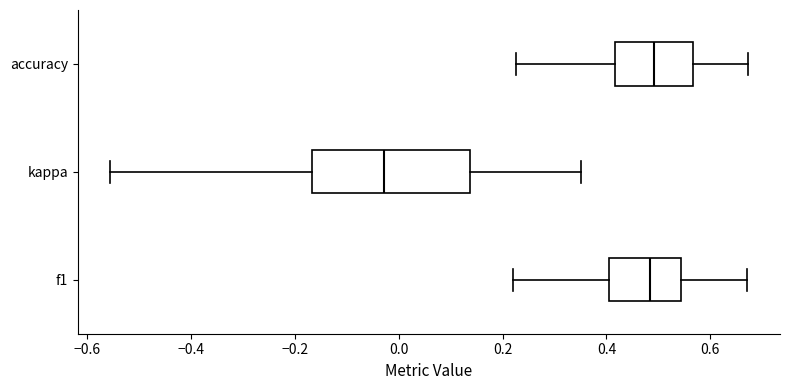

Where does the right whisker of the box for f1 end on the x-axis? The values are not printed on the chart, so give them approximately, as read against the axis.

0.68